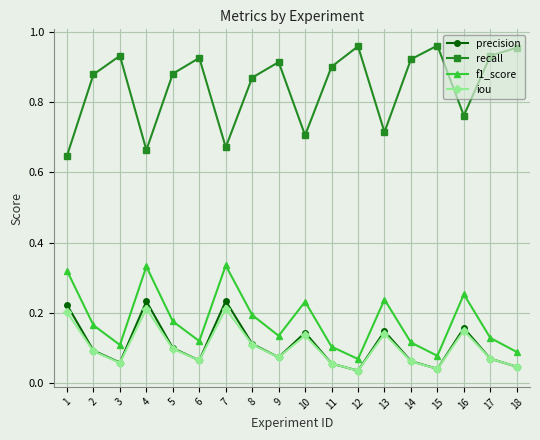

Where is the first local minimum for f1_score?

3